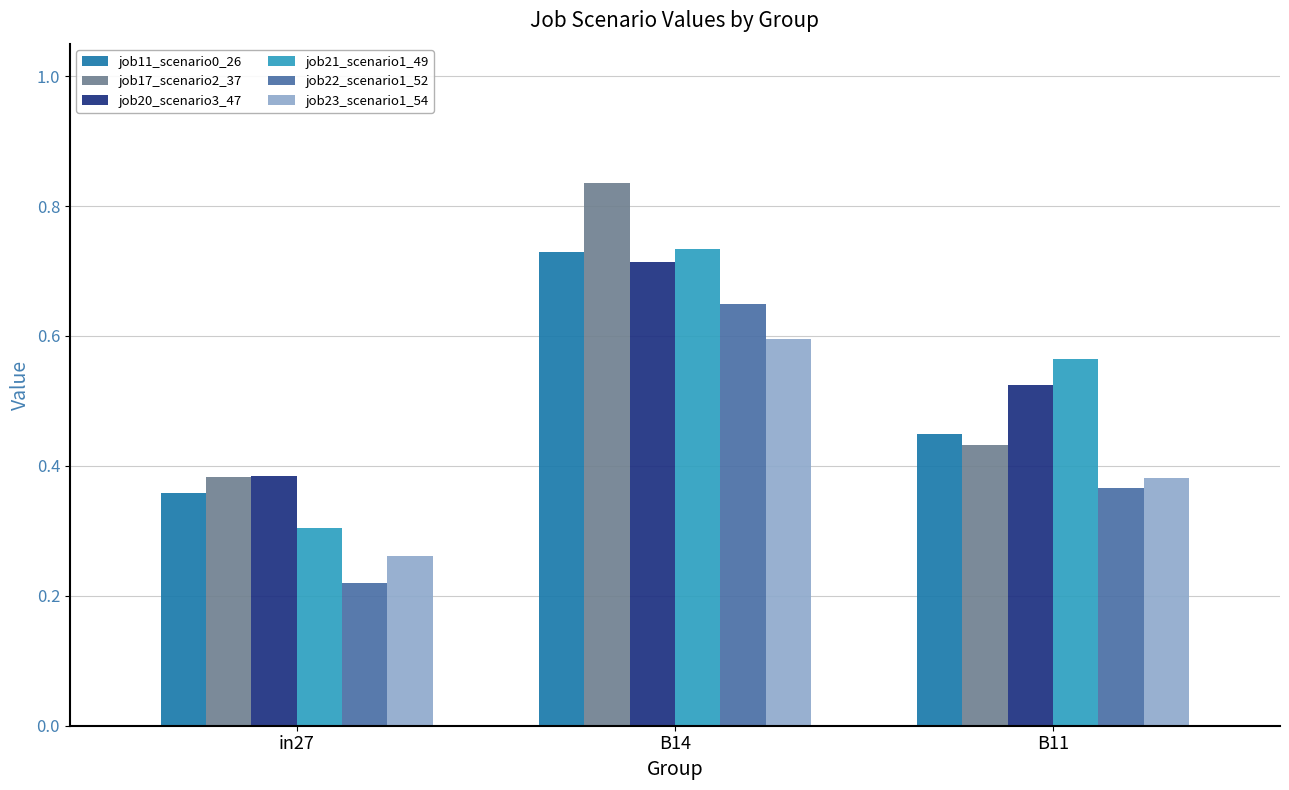

What is the label of the 3rd bar from the right?

in27